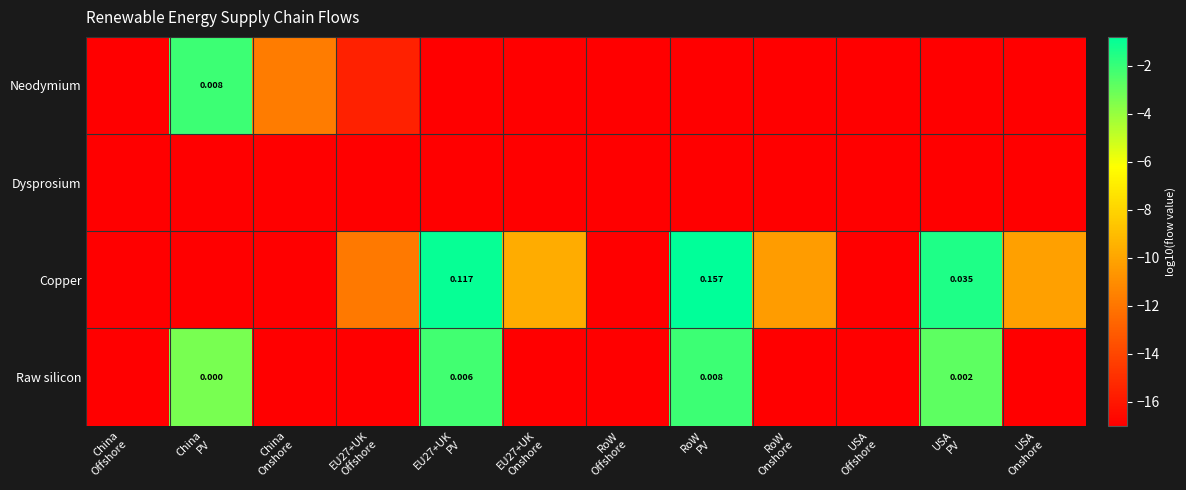

What is the difference between the maximum and minimum values in the Neodymium series?

14.9